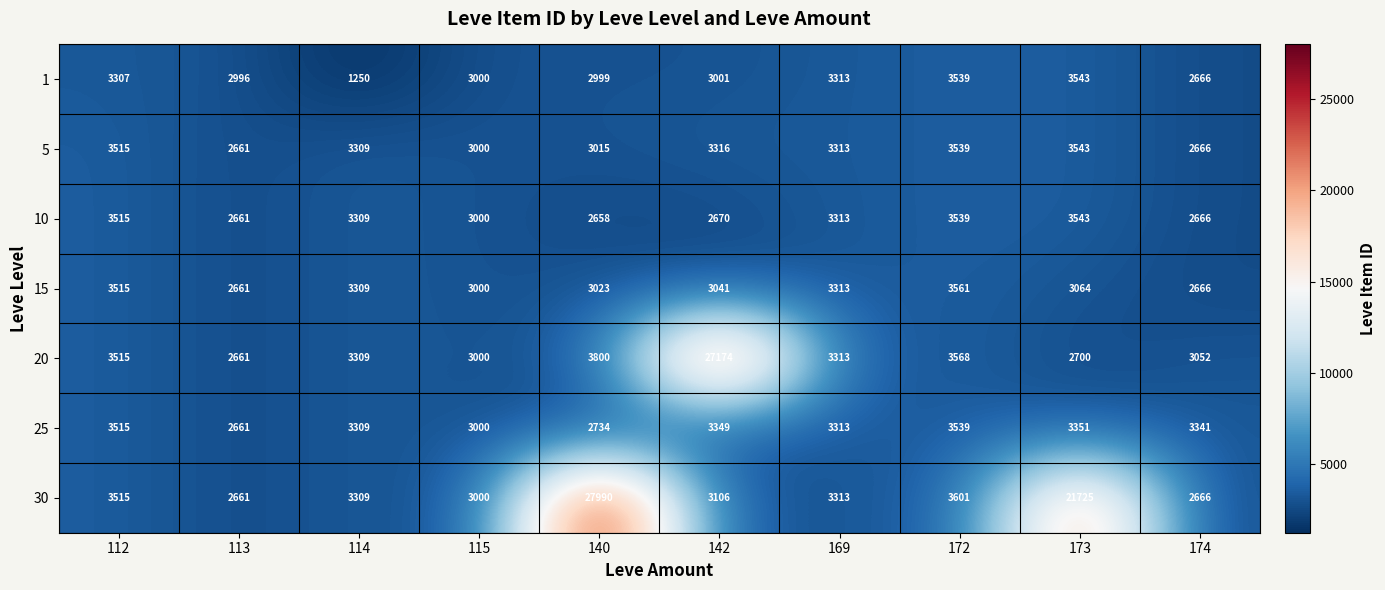

At which label is 25 closest to 3100?

115